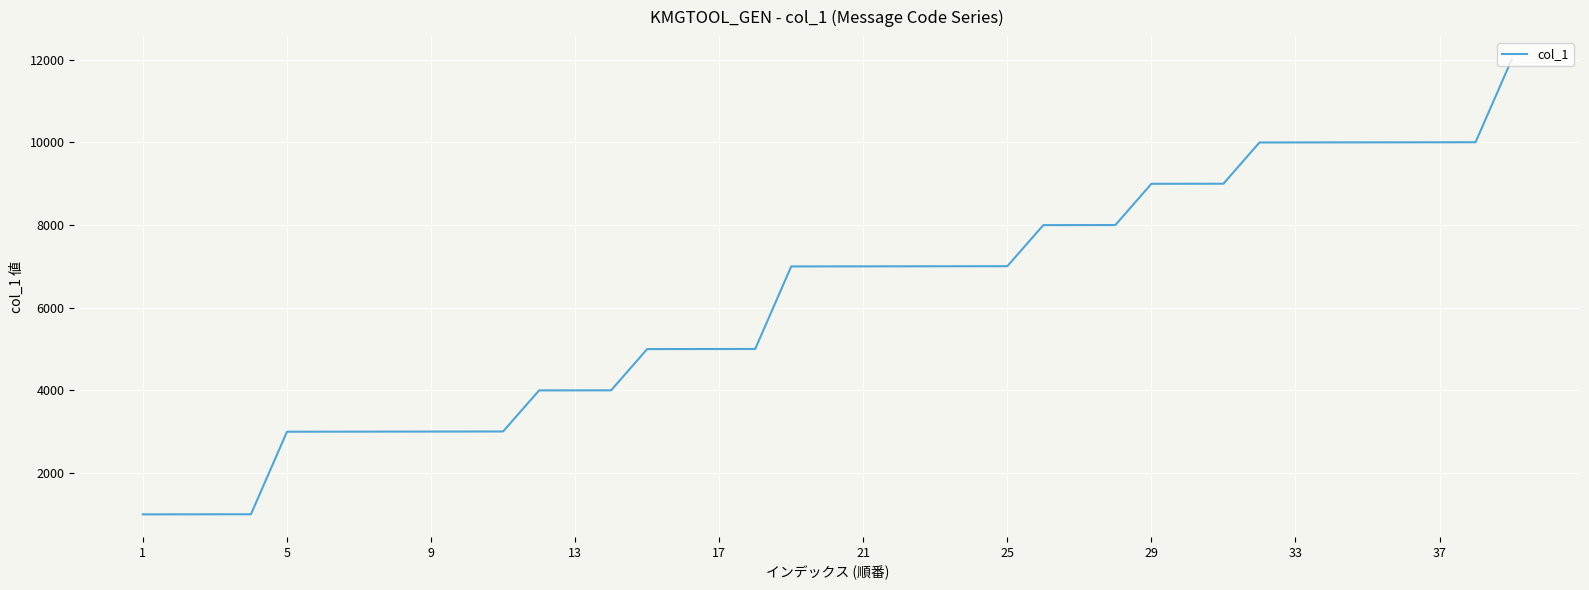

What is the difference between the maximum and minimum values?

11000